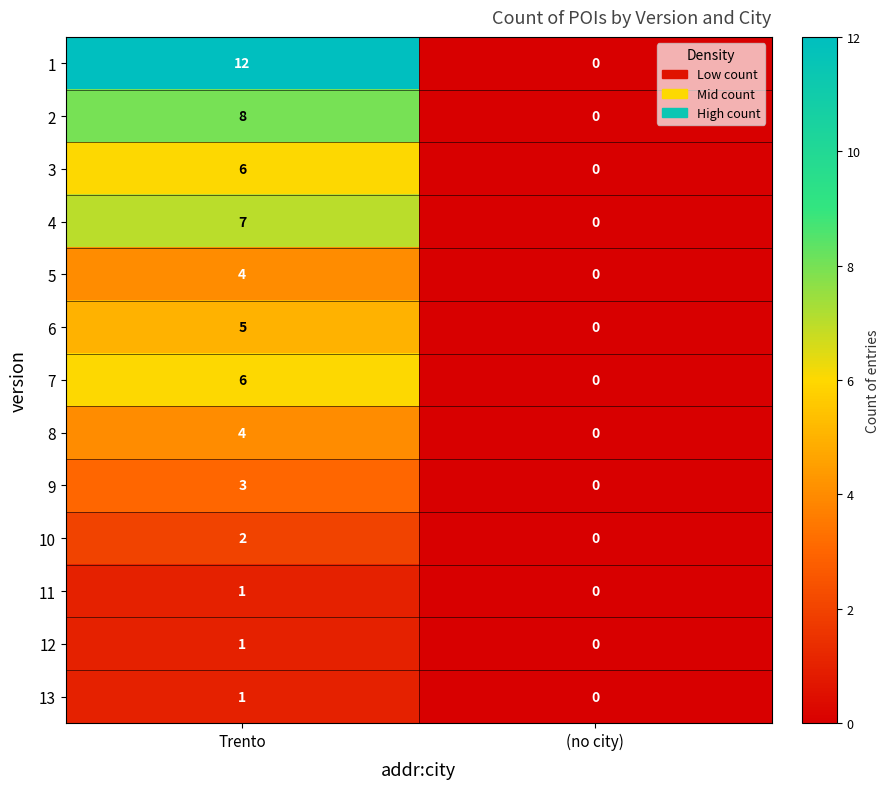

Is it true that 6 equals -3 at (no city)?

False